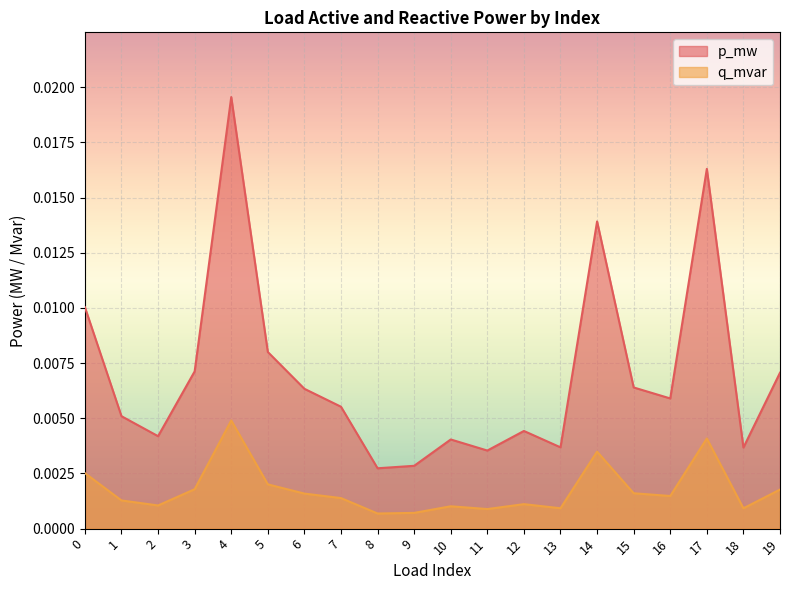

The q_mvar series shows 0.0 at 11. True or false?

True